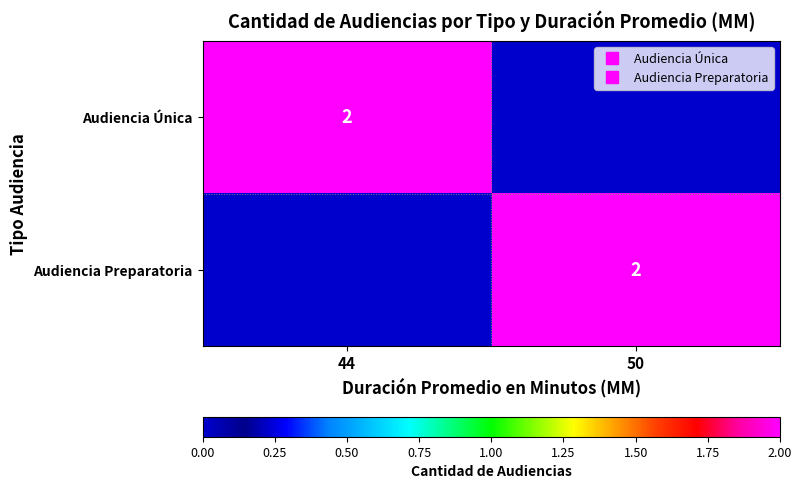

At how many categories does at least one series exceed 0?

2